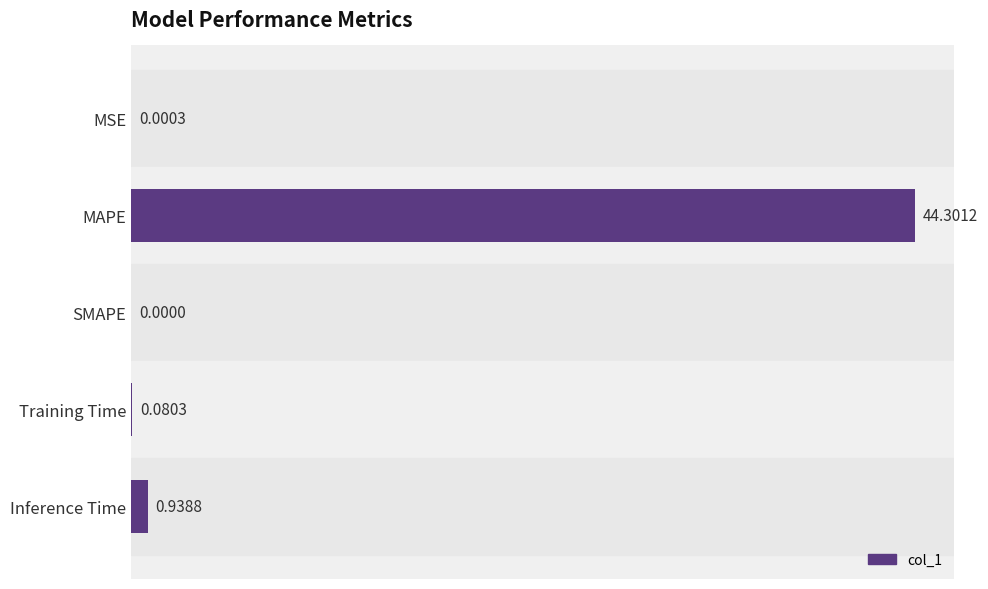

Where is the data nearest to the value 22?

Inference Time